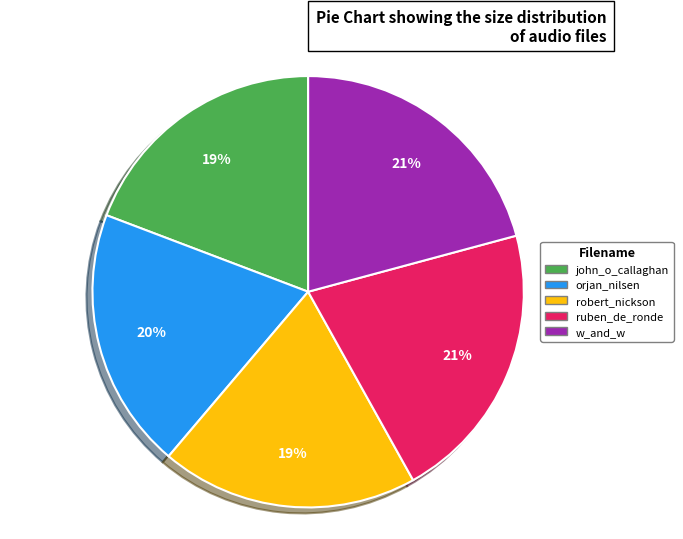

True or false: w_and_w accounts for 21% of the total.

True